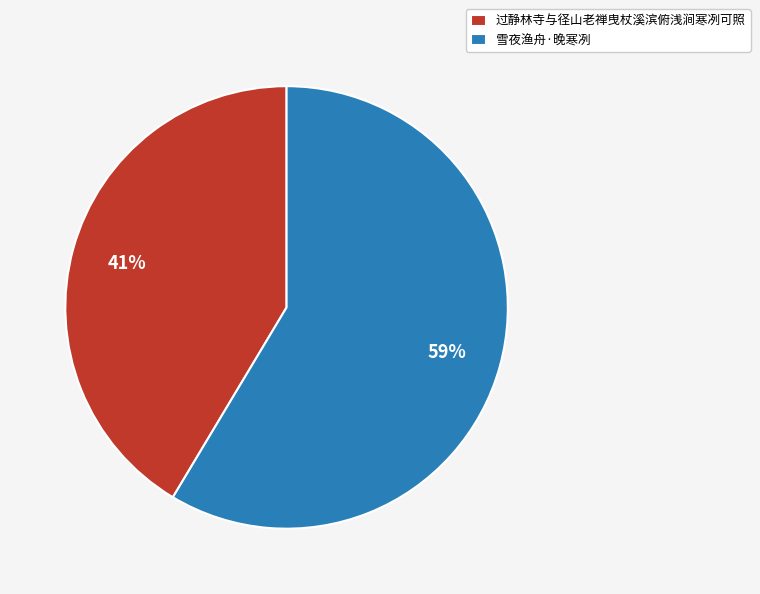

What is the largest slice in the pie chart?

雪夜渔舟·晚寒冽